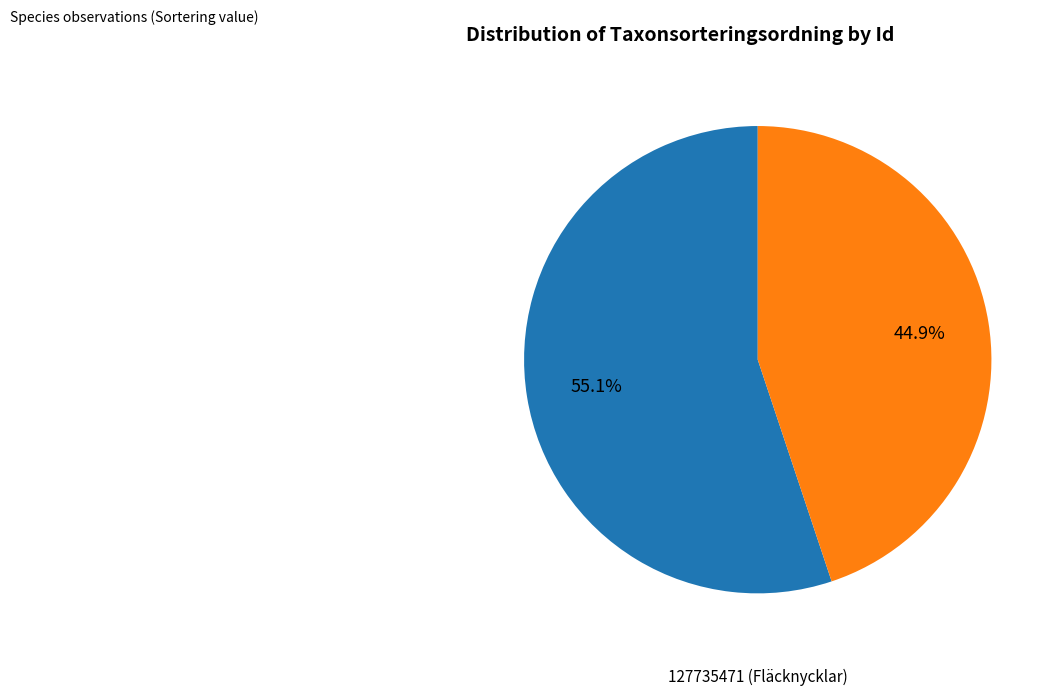

Does any single category account for the majority?

Yes